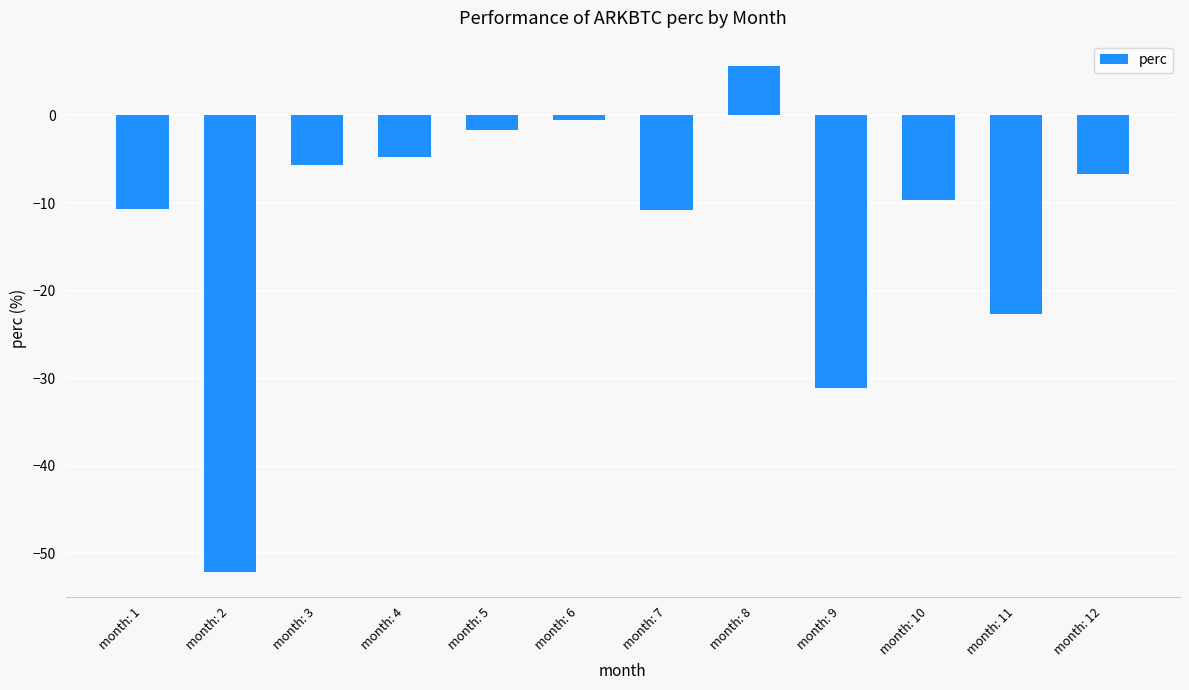

Which category has the lowest value across all series?

month: 2